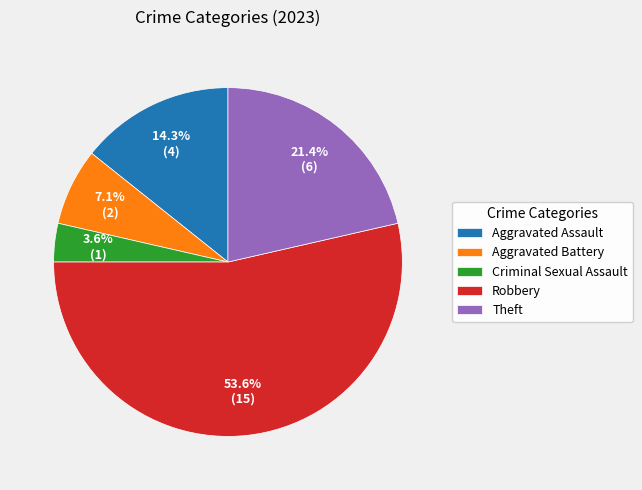

Which has a higher value, Aggravated Battery or Criminal Sexual Assault?

Aggravated Battery